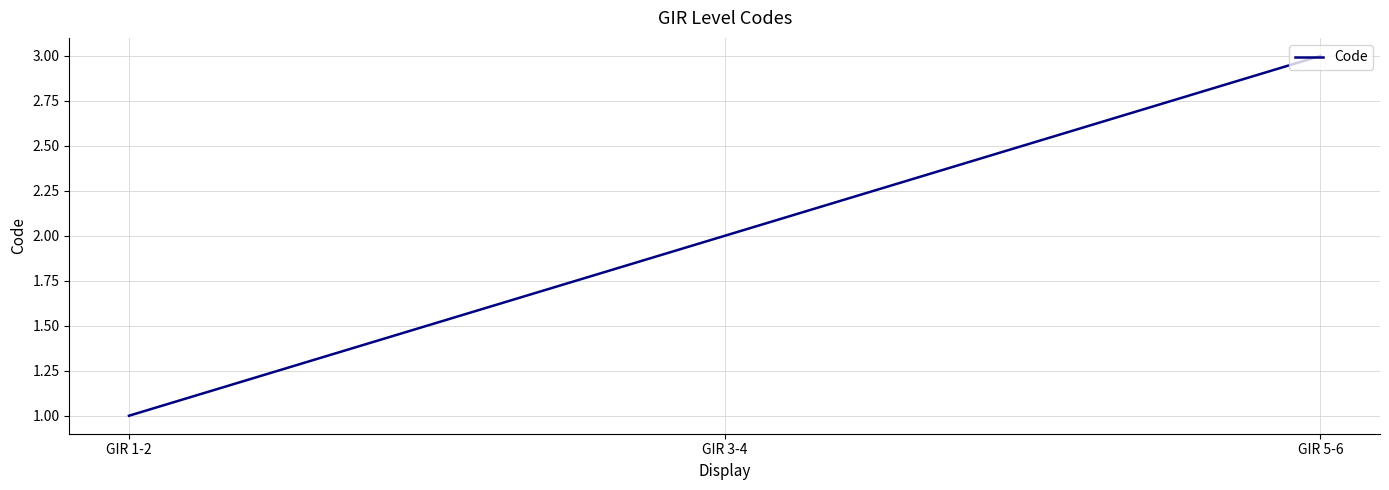

Rank the categories by value from lowest to highest.

GIR 1-2, GIR 3-4, GIR 5-6